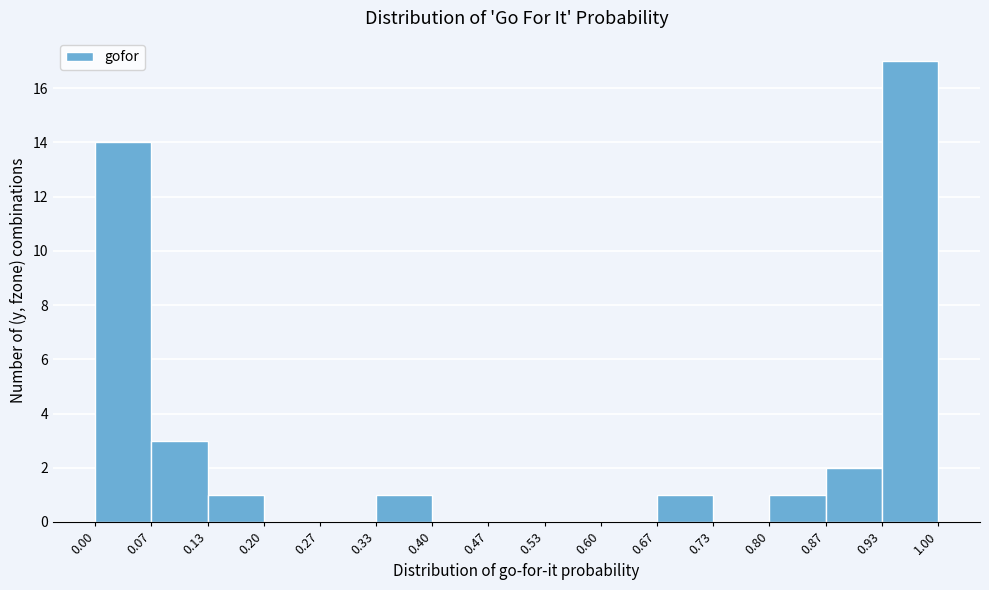

Over which range of the x-axis is the bar tallest?

0.93 to 1.00